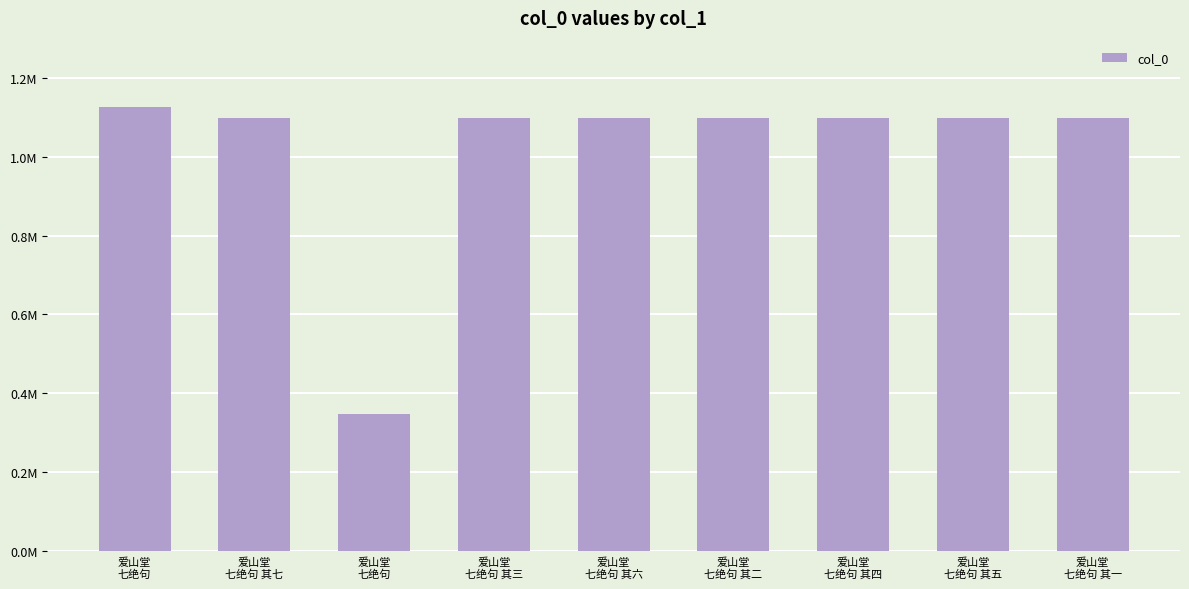

Are the bars horizontal?

No